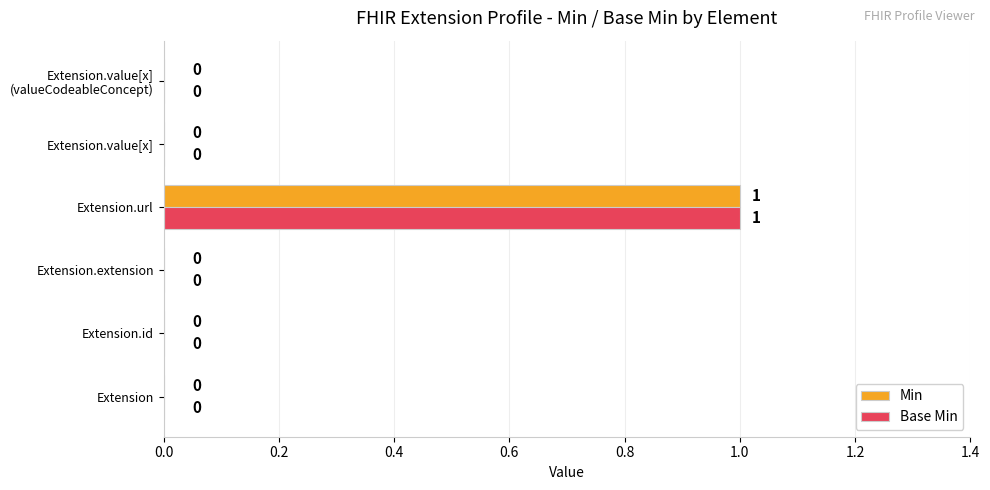

Which category has the highest value in the Base Min series?

Extension.url